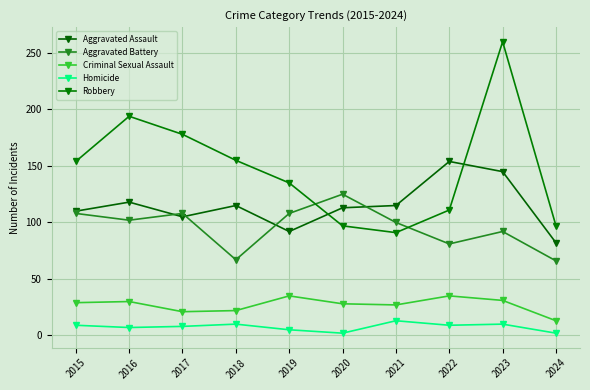

What is the sum of all Criminal Sexual Assault values?

271